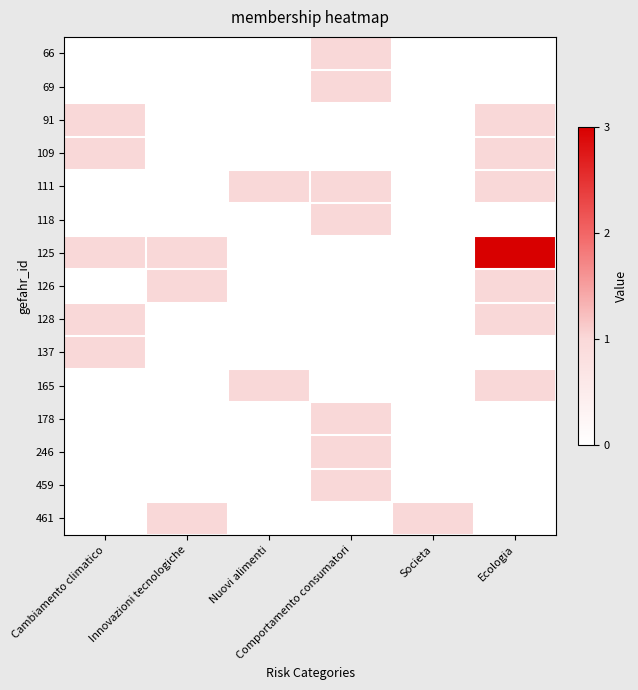

Which series changed the most between Nuovi alimenti and Ecologia?

125